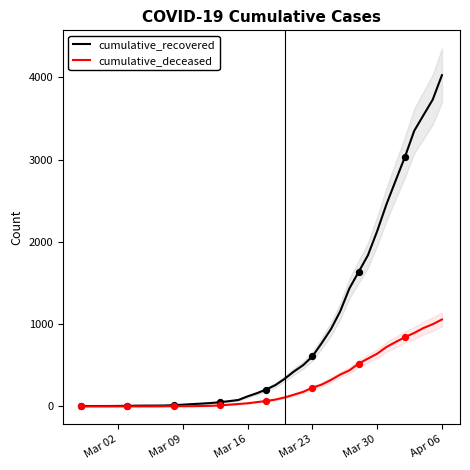

Which series reaches the minimum Y coordinate?

cumulative_deceased